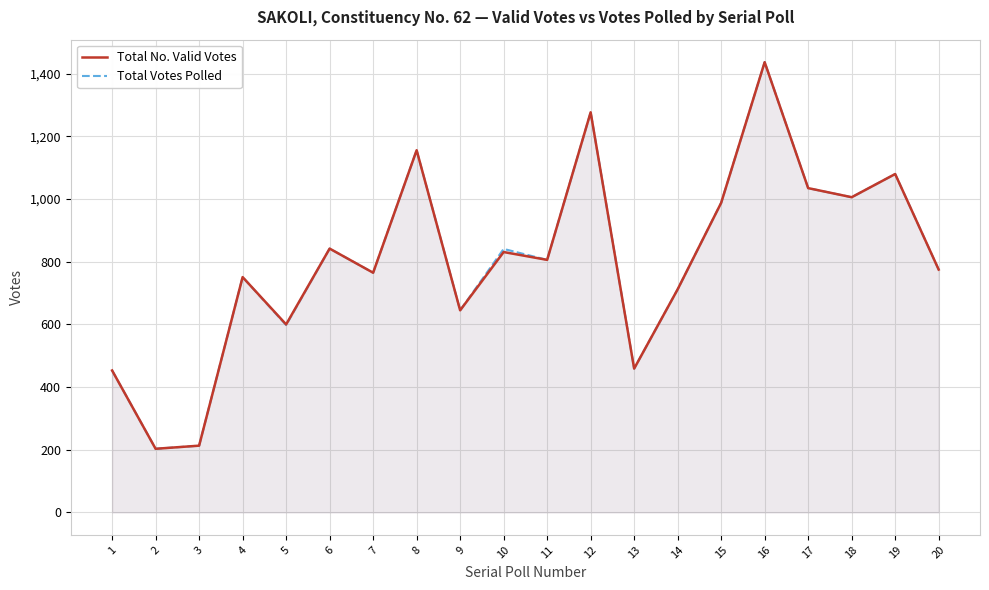

What is the value of the Total Votes Polled point at the 3rd from the left?

213